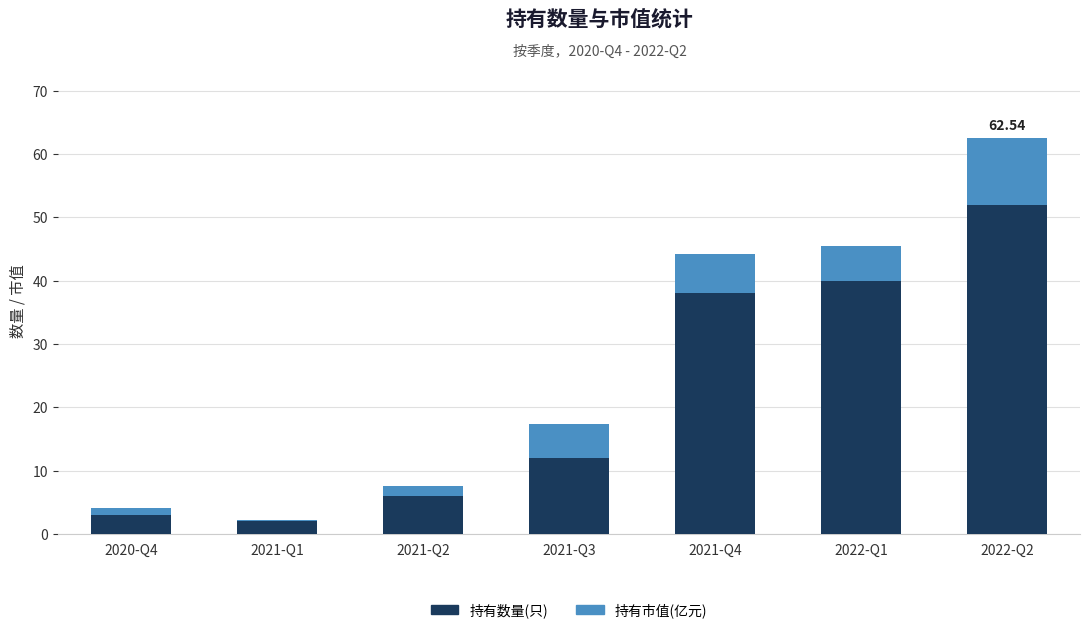

At which category is the sum across all series the highest?

2022-Q2